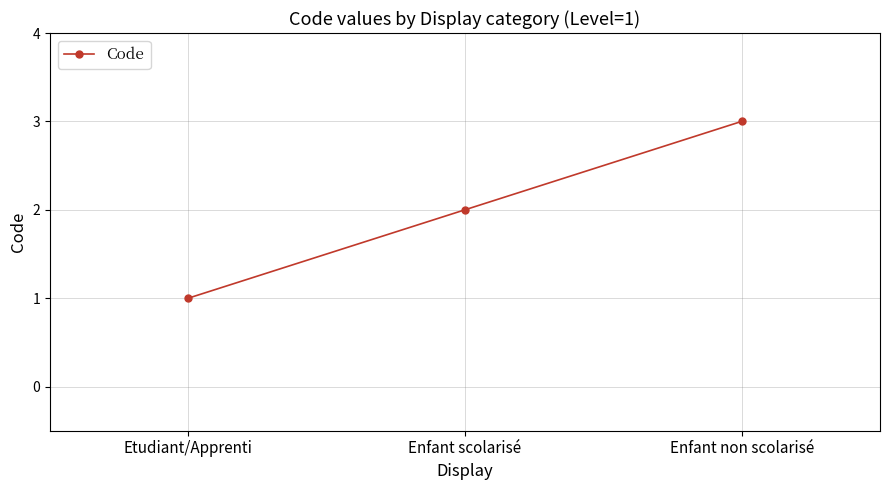

Rank the categories by value from highest to lowest.

Enfant non scolarisé, Enfant scolarisé, Etudiant/Apprenti